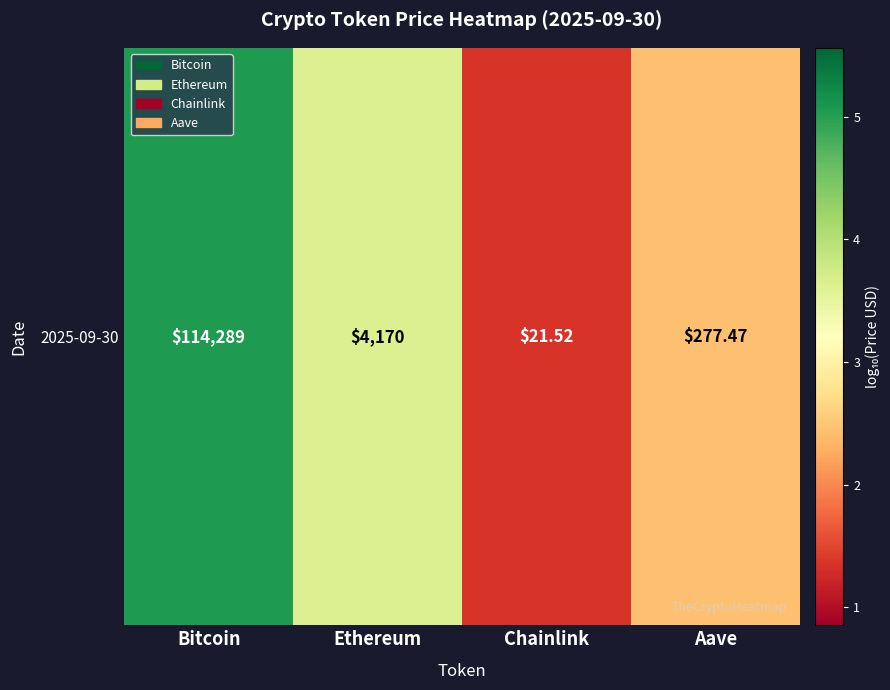

What is the sum of all values?

12.5